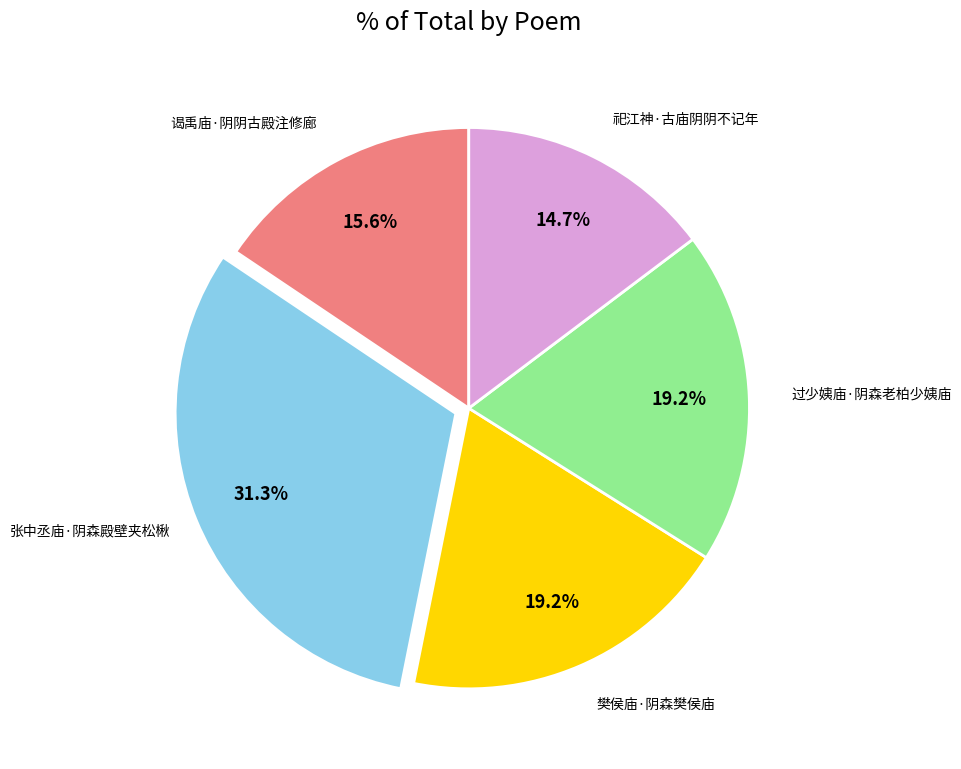

Does any single category account for the majority?

No